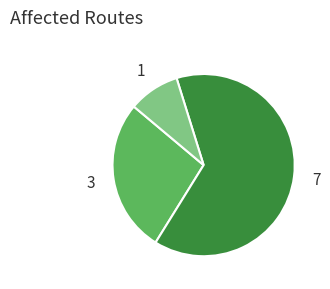

Rank the categories by value from lowest to highest.

1, 3, 7